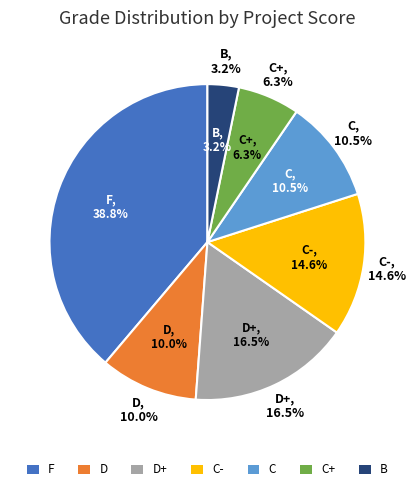

Is there any slice that represents more than half of the pie?

No